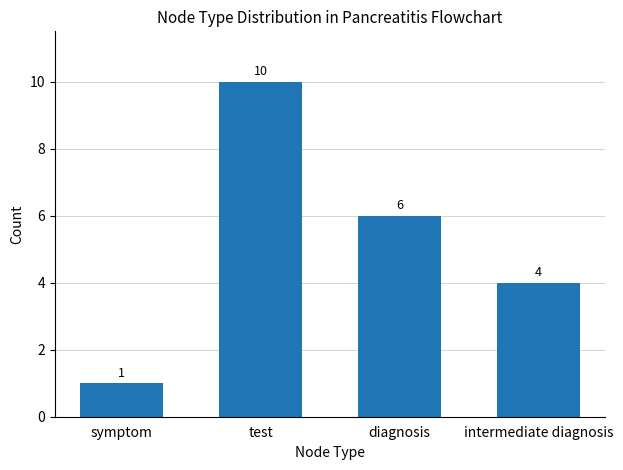

How many values are below 6?

2